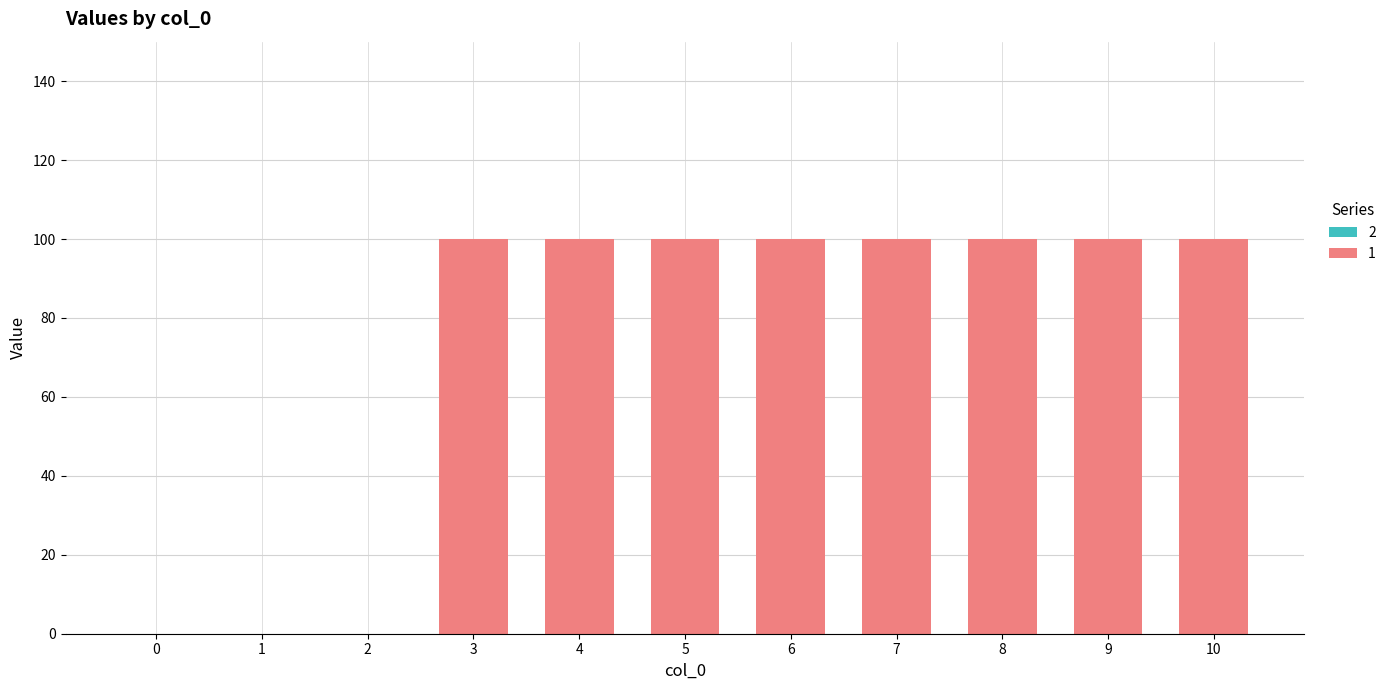

Is it true that the value at 9 is 25?

False